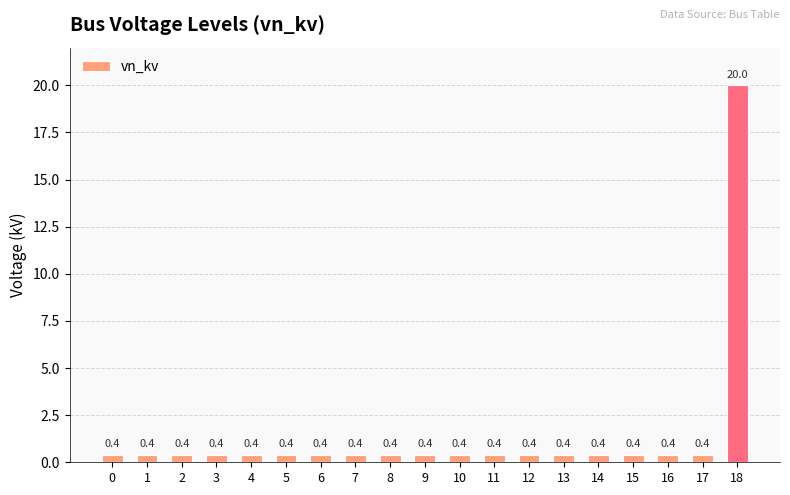

What is the smallest value displayed?

0.4